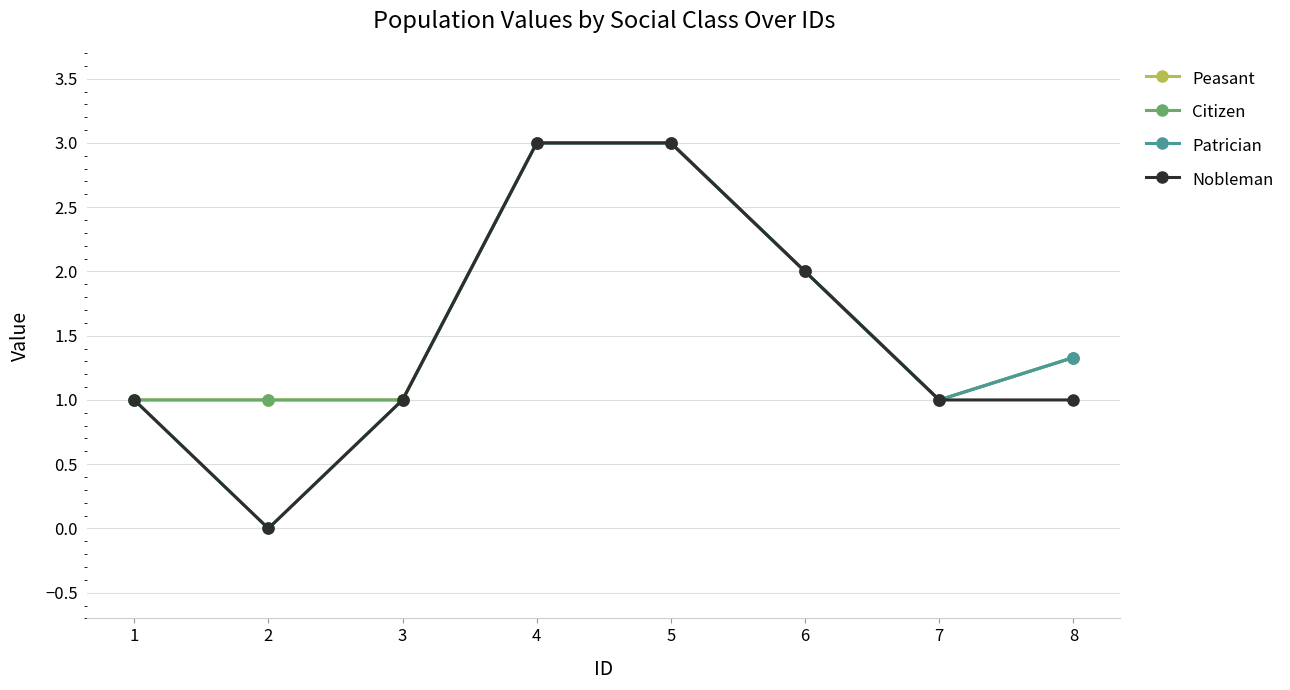

What is the maximum value for Patrician?

3.0